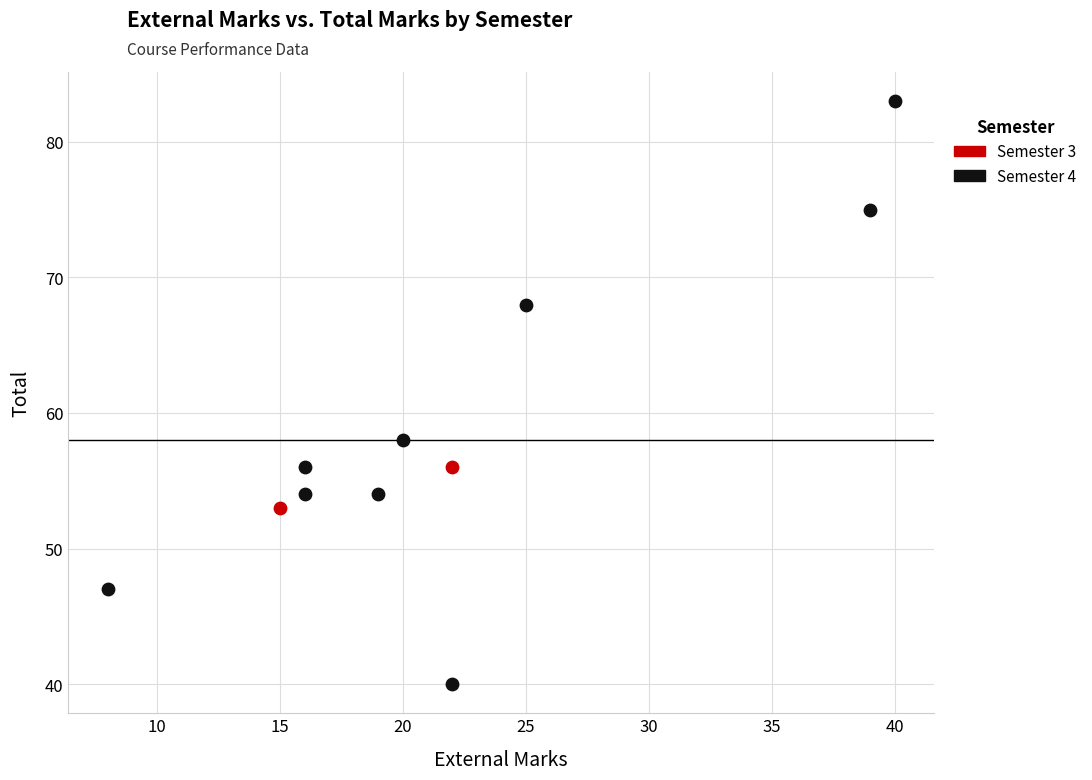

What are all the series names shown in the legend?

Semester 3, Semester 4